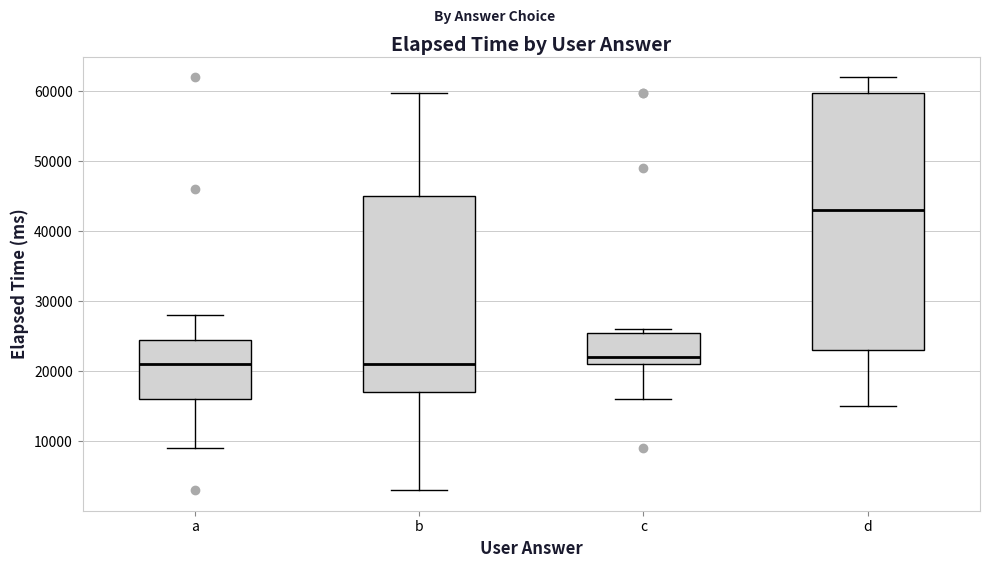

Where is the upper edge of the box for c on the y-axis? The values are not printed on the chart, so give them approximately, as read against the axis.

26000